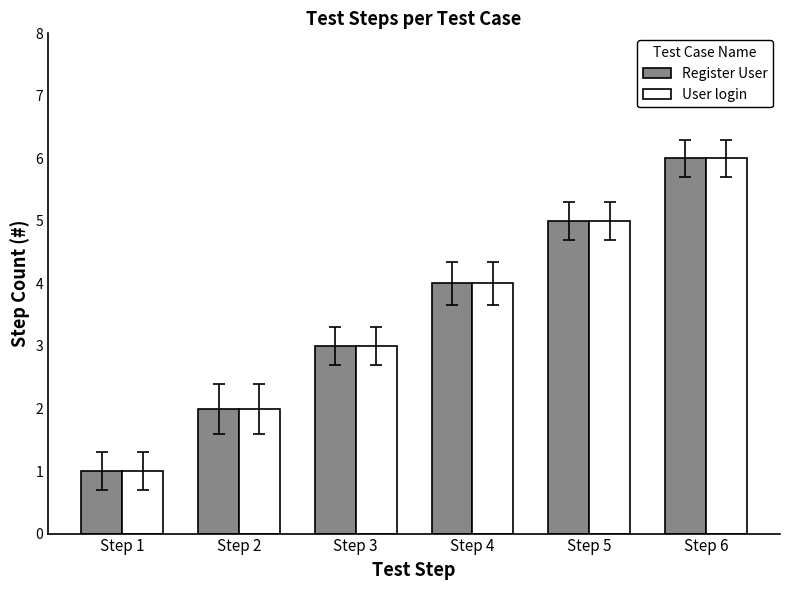

Reading right to left, list all the values displayed in this chart.

Register User: 6	5	4	3	2	1
User login: 6	5	4	3	2	1